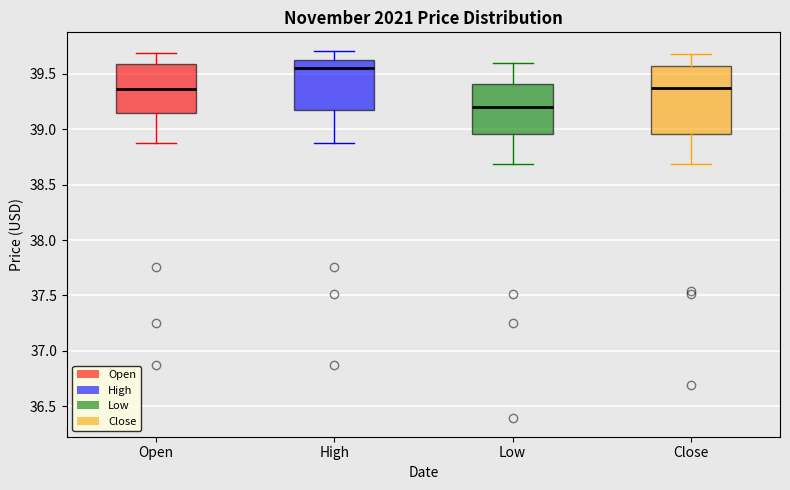

Which box's median line is the lowest?

Low